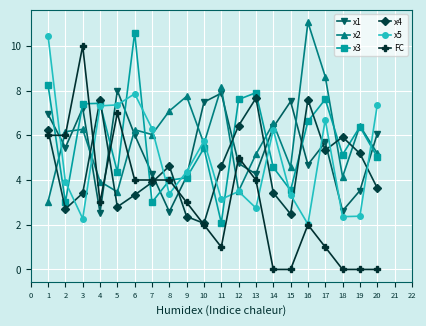

Which series ends up on top after the final intersection of x4 and x3?

x3